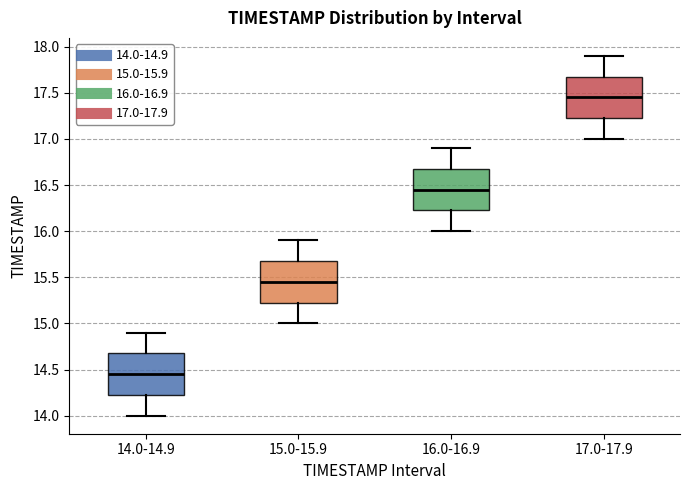

Reading left to right, transcribe this box plot: for each box, give where its median line is, the range the box spans, and where its two whiskers end, as read against the y-axis. The values are not printed on the chart, so give them approximately, as read against the axis.

14.0-14.9: median 14.45, box 14.25 to 14.70, whiskers 14.00 to 14.90
15.0-15.9: median 15.45, box 15.25 to 15.70, whiskers 15.00 to 15.90
16.0-16.9: median 16.45, box 16.25 to 16.70, whiskers 16.00 to 16.90
17.0-17.9: median 17.45, box 17.25 to 17.70, whiskers 17.00 to 17.90